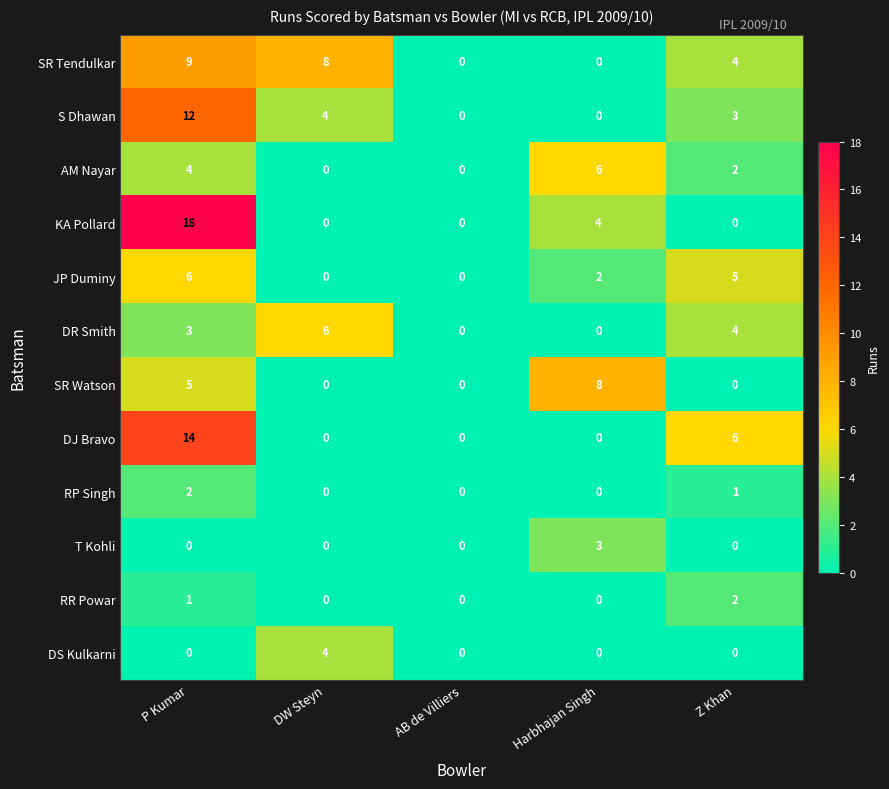

Read the S Dhawan value at DW Steyn.

4